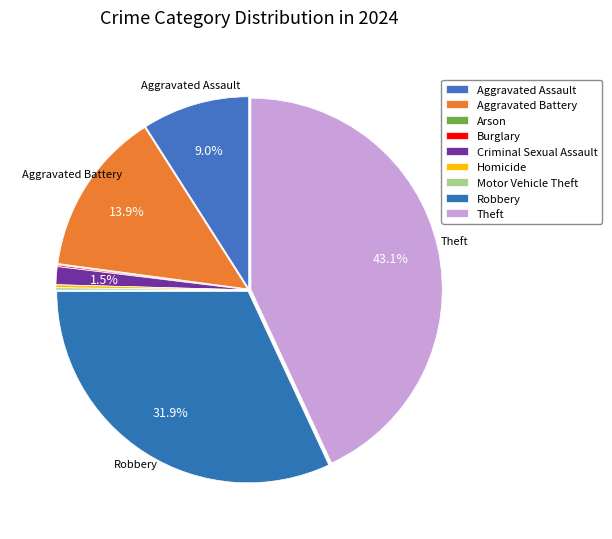

Does Robbery represent more than half of the total?

No